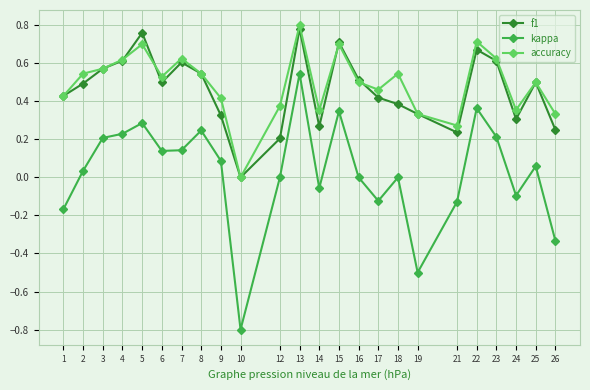

True or false: kappa and accuracy cross at least once.

False